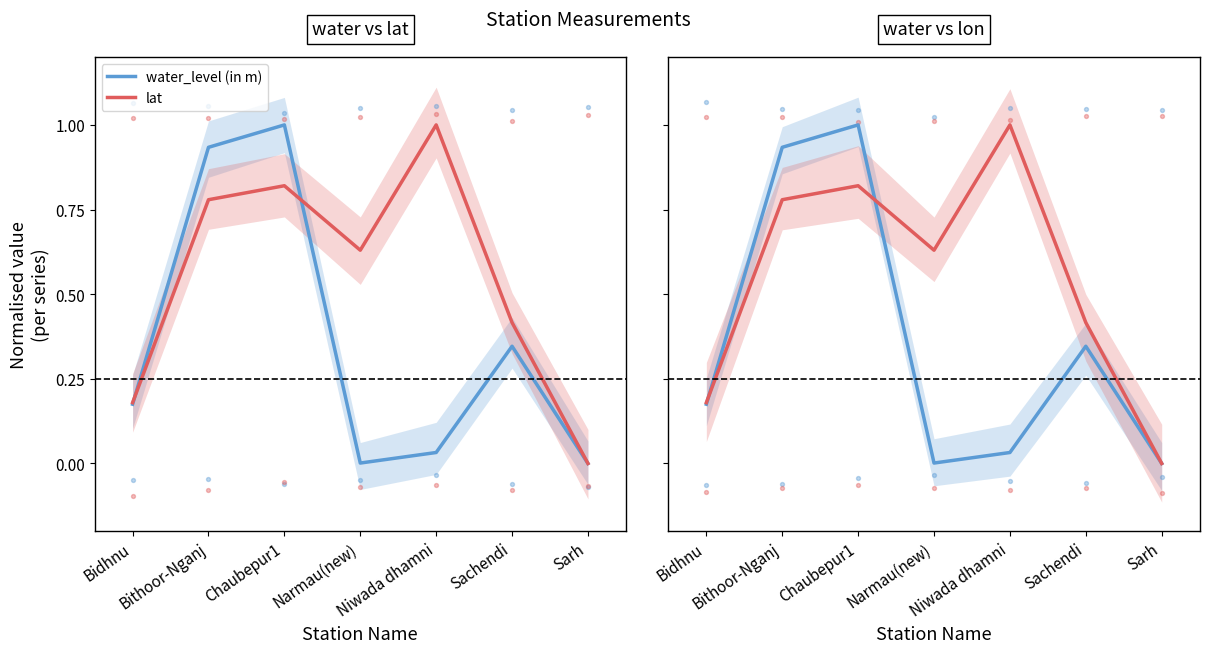

At which category is the sum across all series the highest?

Chaubepur1